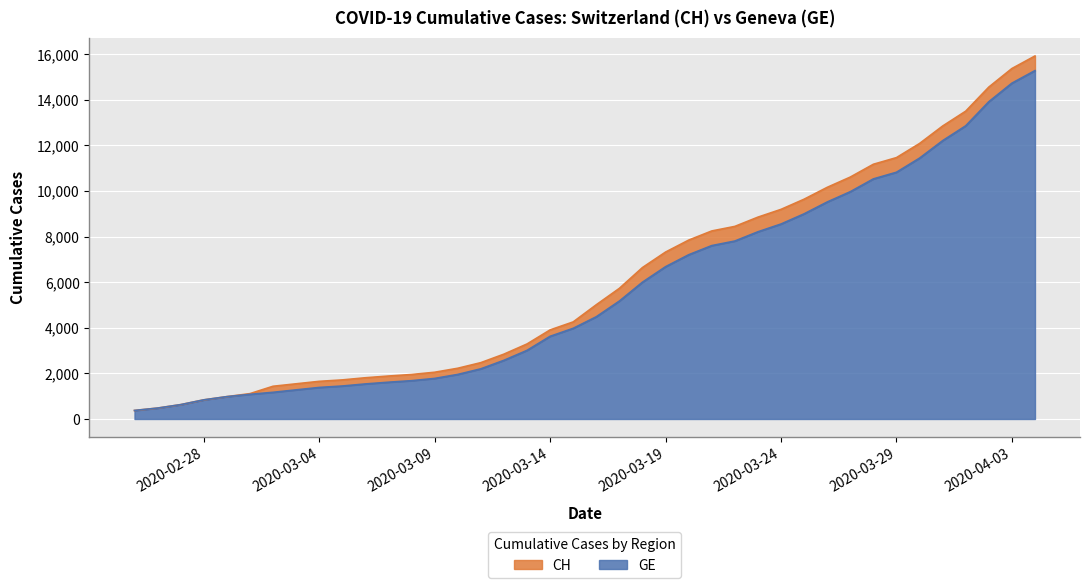

What is the minimum value for GE?

375